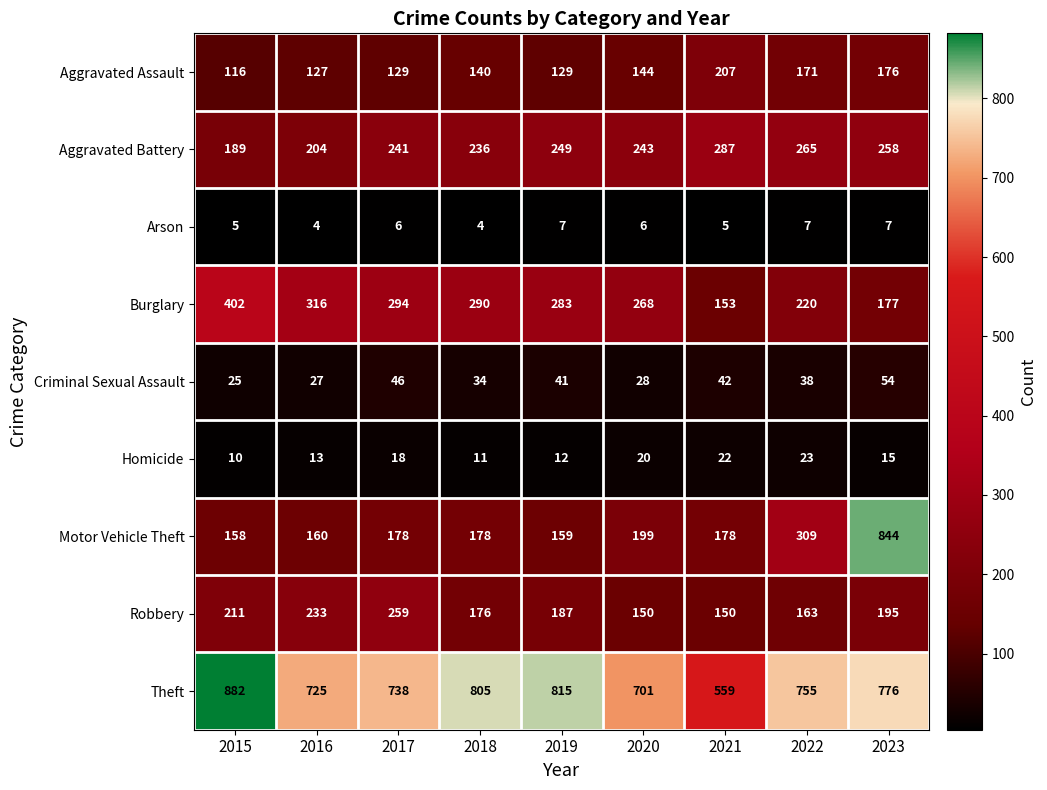

At 2019, list the series in order from smallest to largest.

Arson, Homicide, Criminal Sexual Assault, Aggravated Assault, Motor Vehicle Theft, Robbery, Aggravated Battery, Burglary, Theft